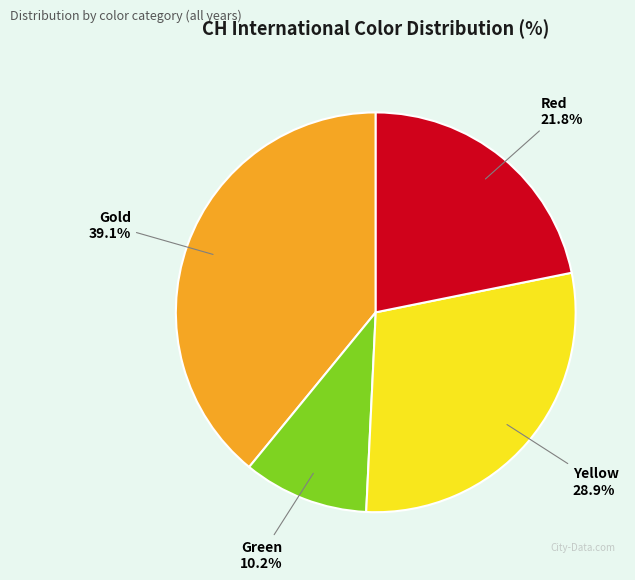

Is there any slice that represents more than half of the pie?

No